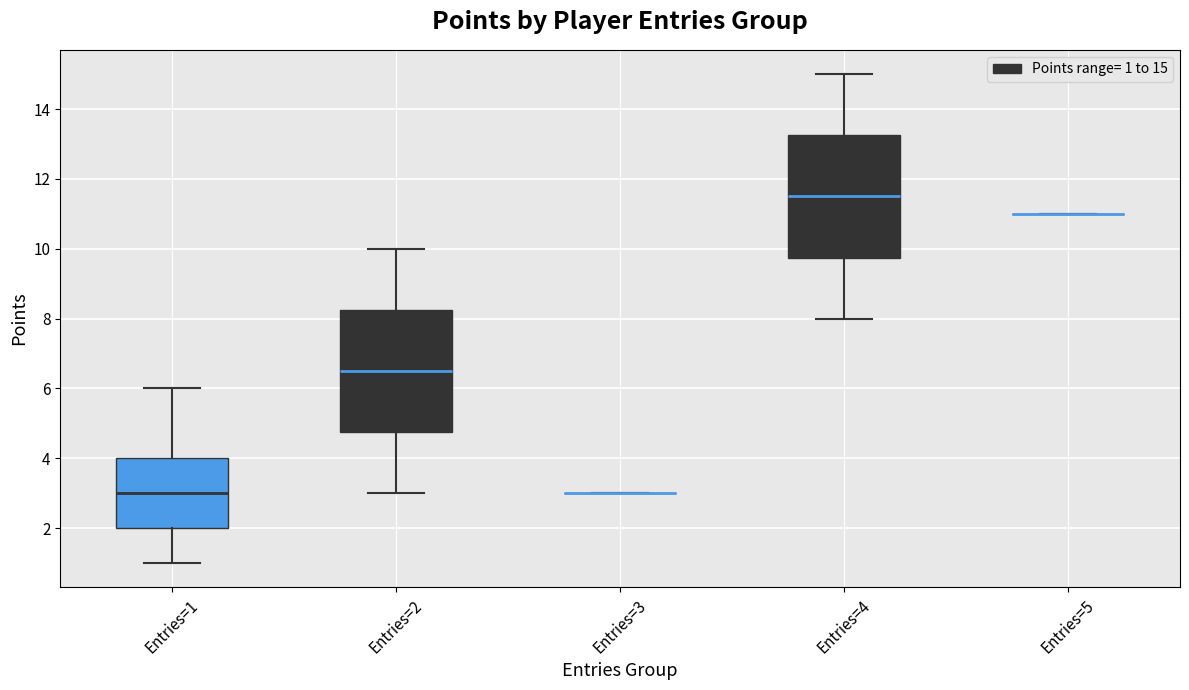

Reading left to right, transcribe this box plot: for each box, give where its median line is, the range the box spans, and where its two whiskers end, as read against the y-axis. The values are not printed on the chart, so give them approximately, as read against the axis.

Entries=1: median 3.0, box 2.0 to 4.0, whiskers 1.0 to 6.0
Entries=2: median 6.6, box 4.8 to 8.2, whiskers 3.0 to 10.0
Entries=3: box collapsed to a line at 3.0, whiskers 3.0 to 3.0
Entries=4: median 11.6, box 9.8 to 13.2, whiskers 8.0 to 15.0
Entries=5: box collapsed to a line at 11.0, whiskers 11.0 to 11.0